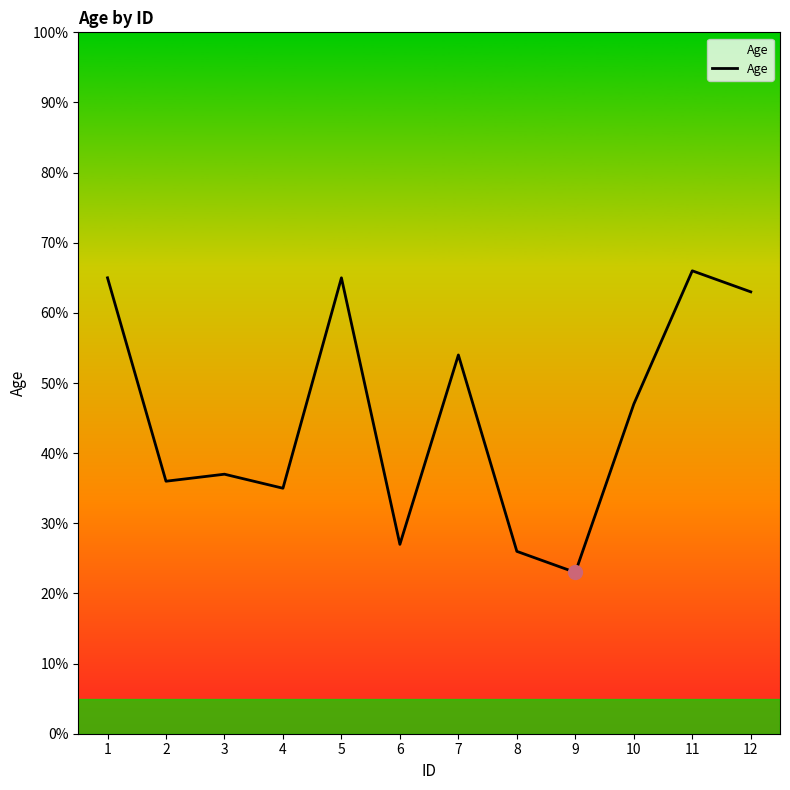

What is the average value?

45